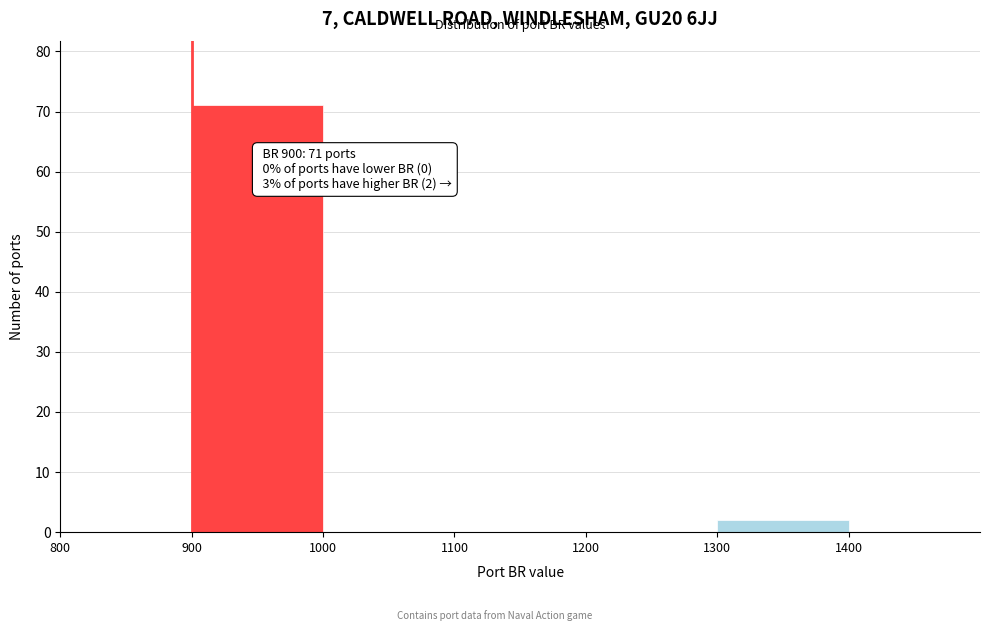

Over which range of the x-axis is the bar tallest?

900 to 1000